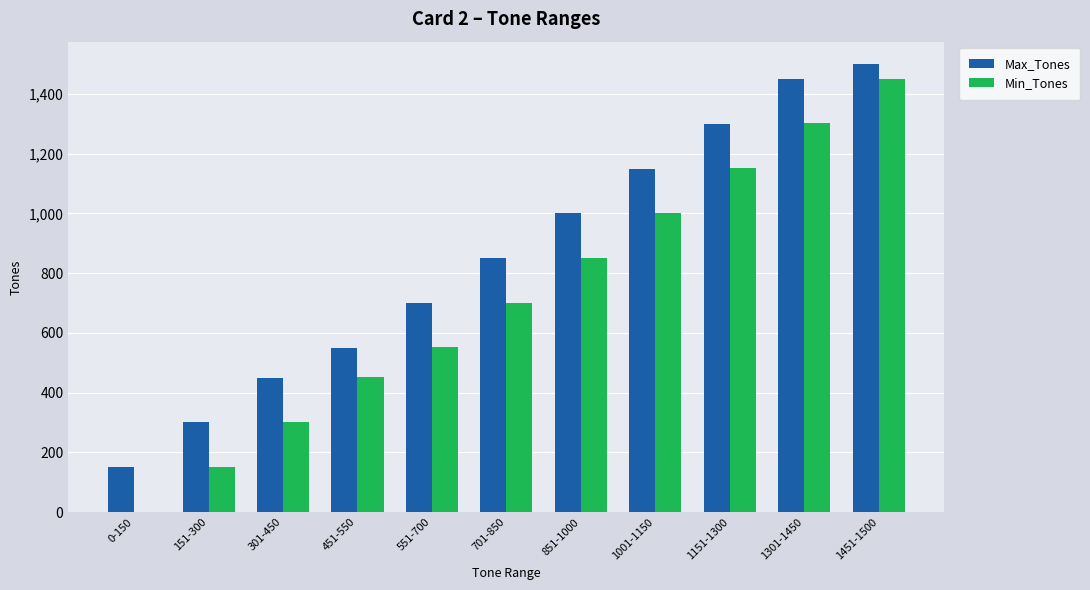

What is the sum of all Min_Tones values?

7910